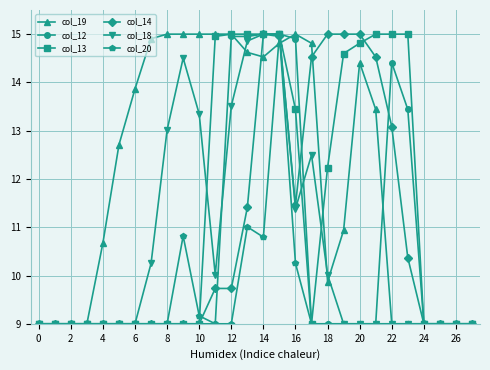

True or false: col_20 has more than 0 points higher than both neighbors.

True